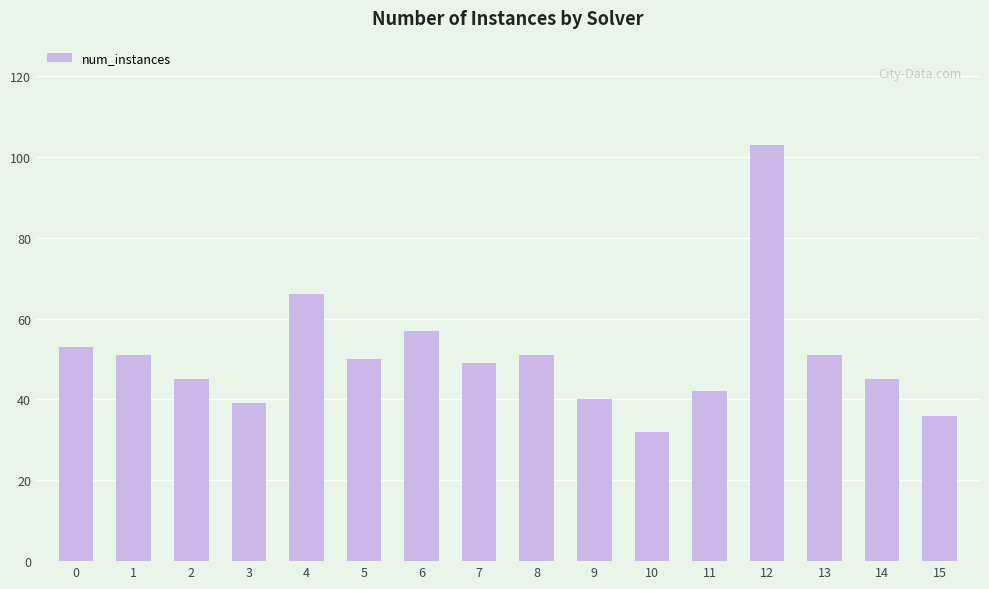

What is the average value?

51